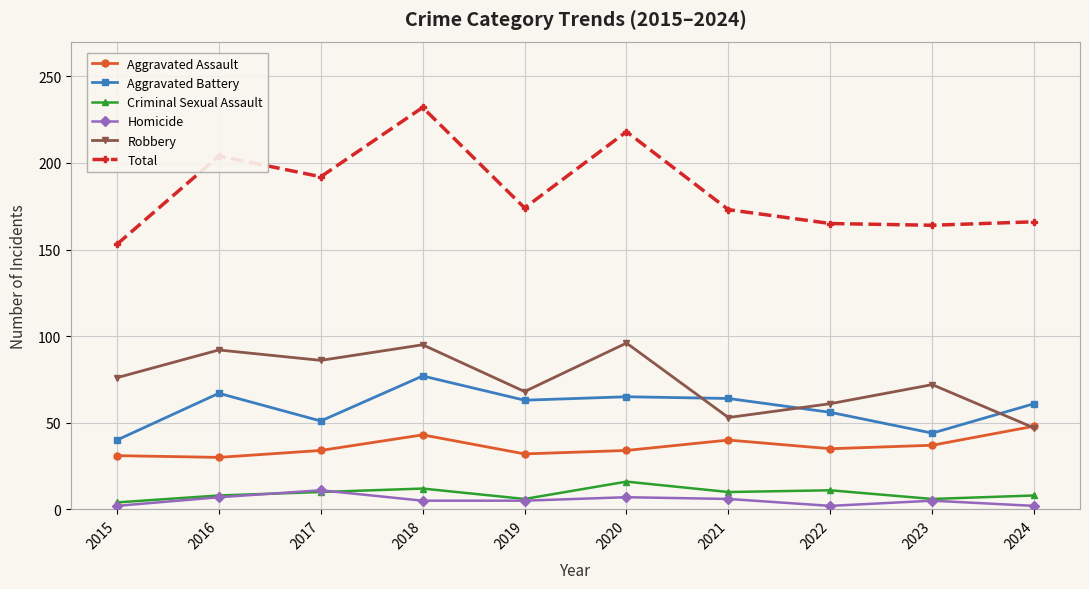

Which series has the largest total across all categories?

Total